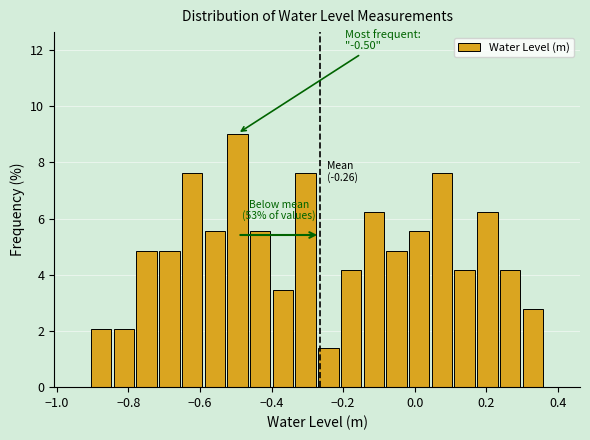

Read against the x-axis, roughly where is the centre of the tallest bar?

-0.50